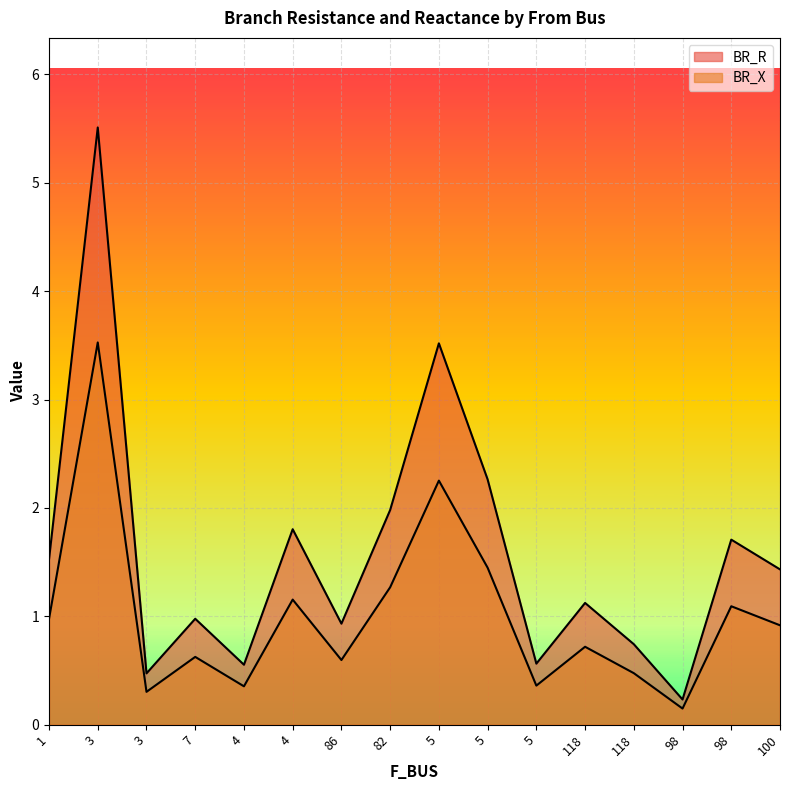

How many lines are shown in the chart?

2